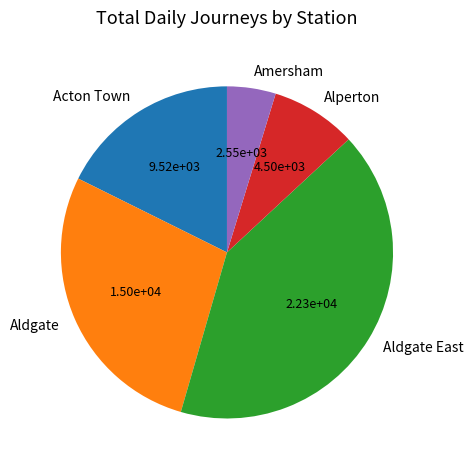

Is the sum of Amersham and Alperton greater than half?

No